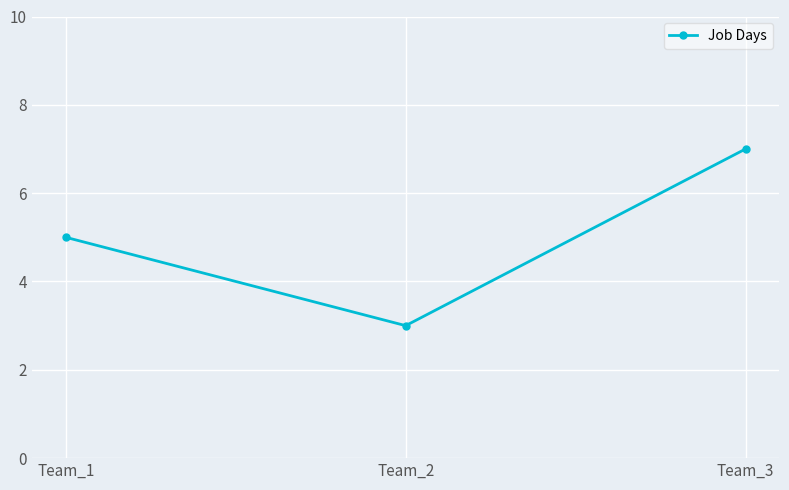

Reading right to left, list all the values displayed in this chart.

7	3	5